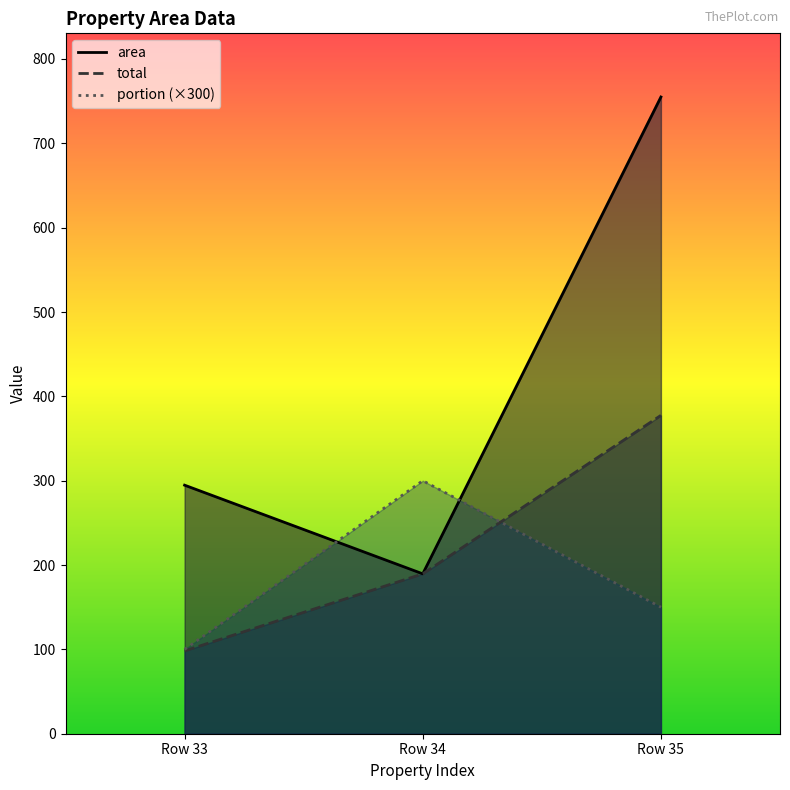

At which label is portion closest to 199?

Row 35